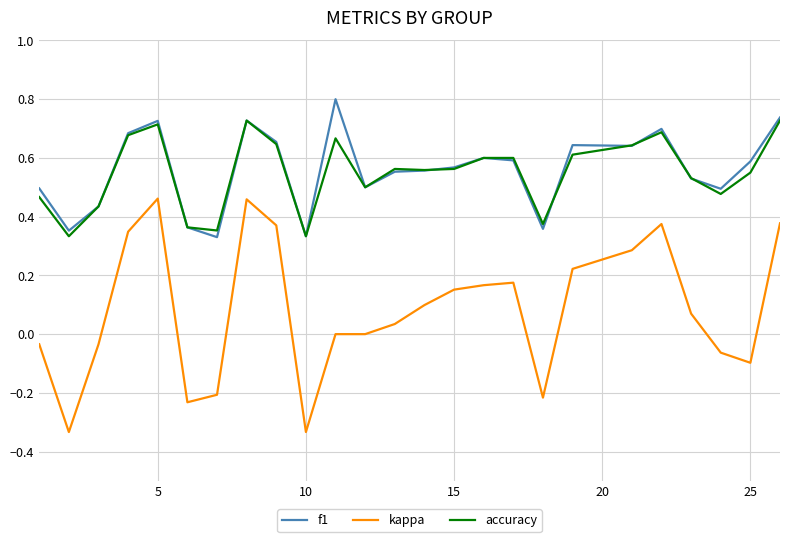

What are all the series names shown in the legend?

f1, kappa, accuracy